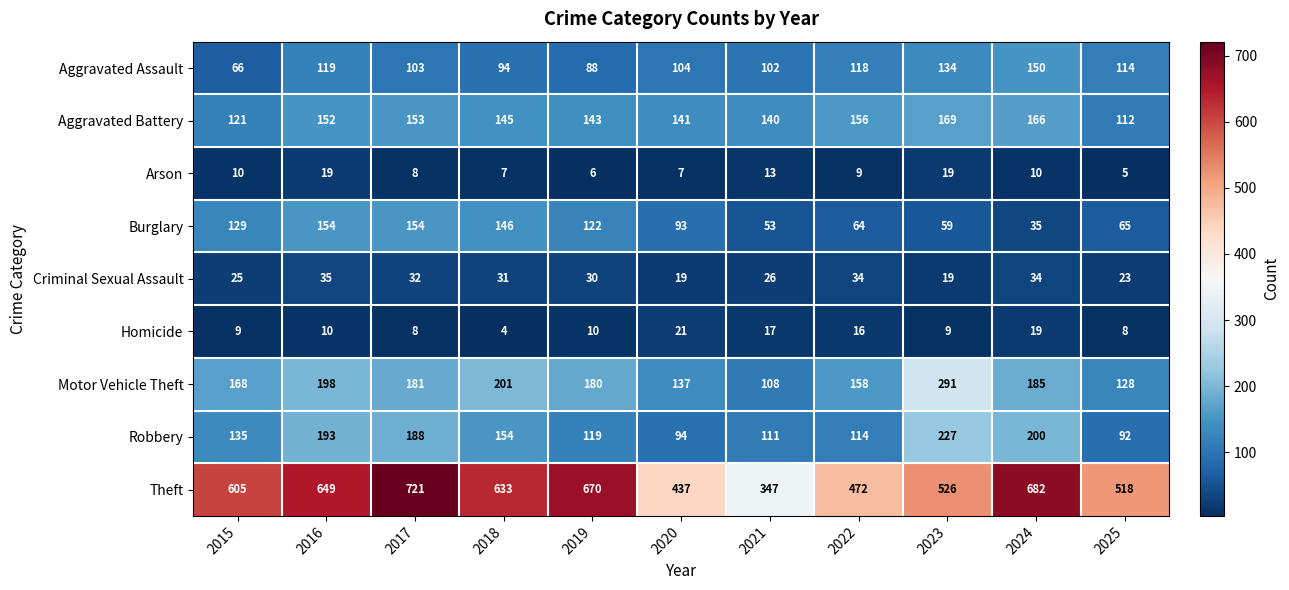

Which label corresponds to the smallest value in the chart?

2018